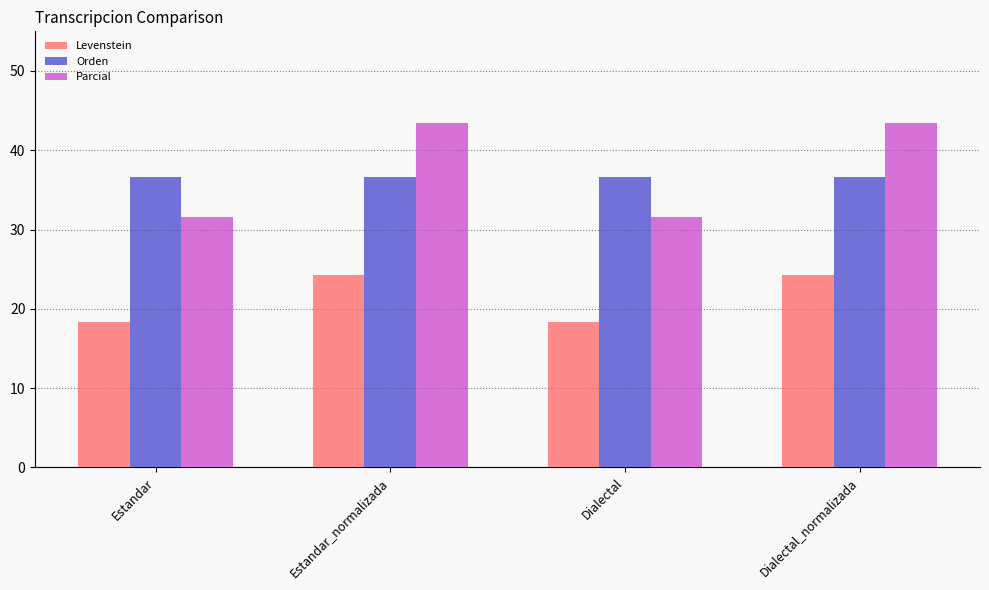

Does the chart contain any negative values?

No